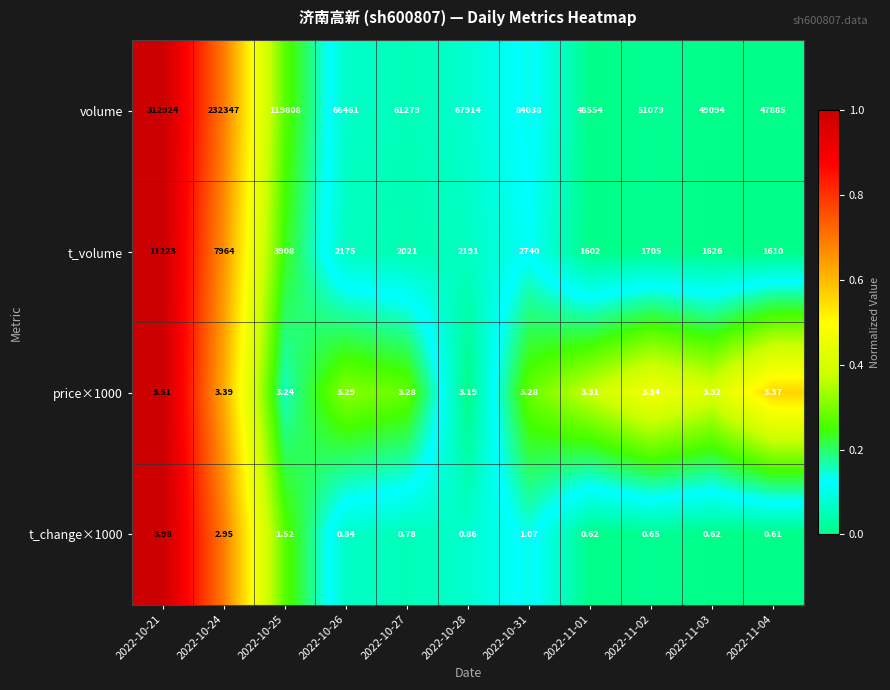

How many data points in volume are less than 66461?

5